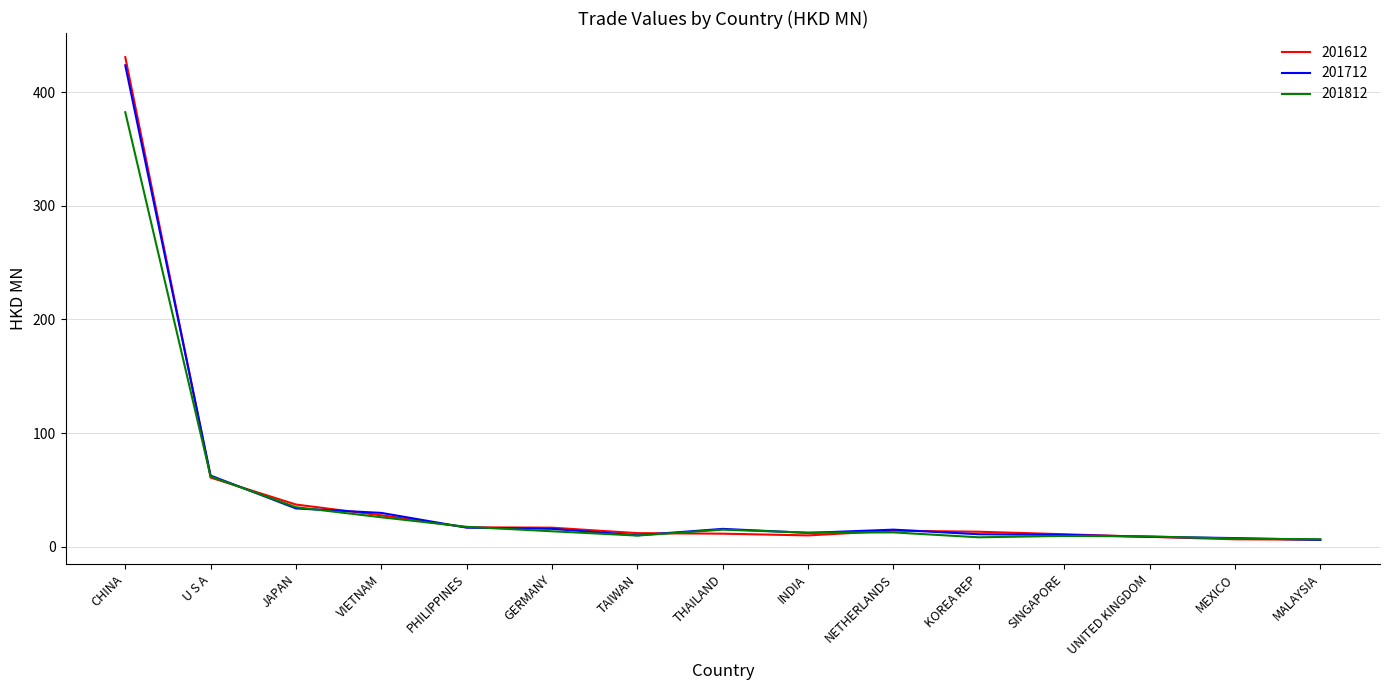

At how many categories does at least one series exceed 222?

1